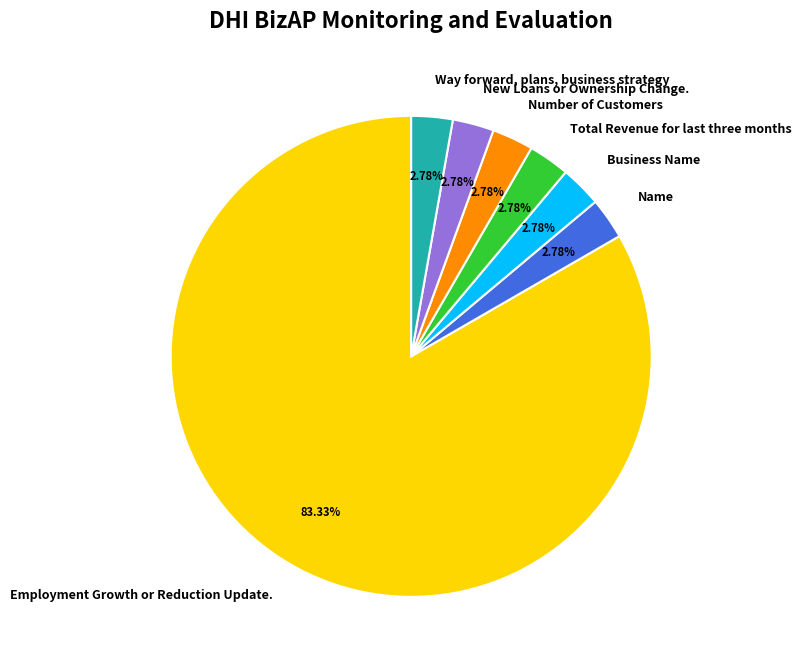

Which category has the biggest portion of the pie?

Employment Growth or Reduction Update.